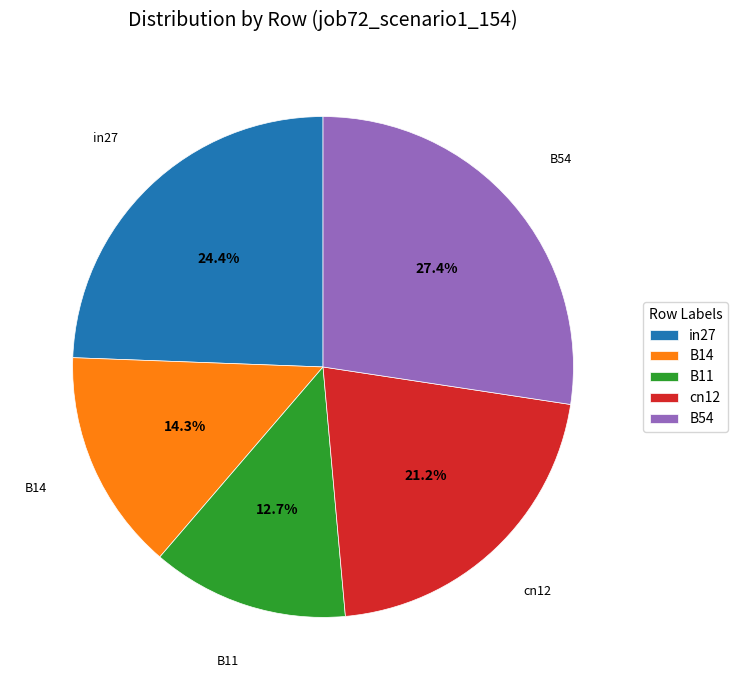

To the nearest percent, what portion does in27 represent?

24%